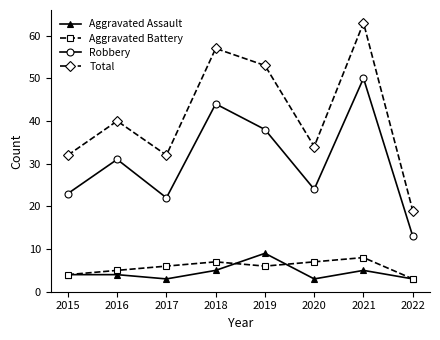

What are all the series names shown in the legend?

Aggravated Assault, Aggravated Battery, Robbery, Total